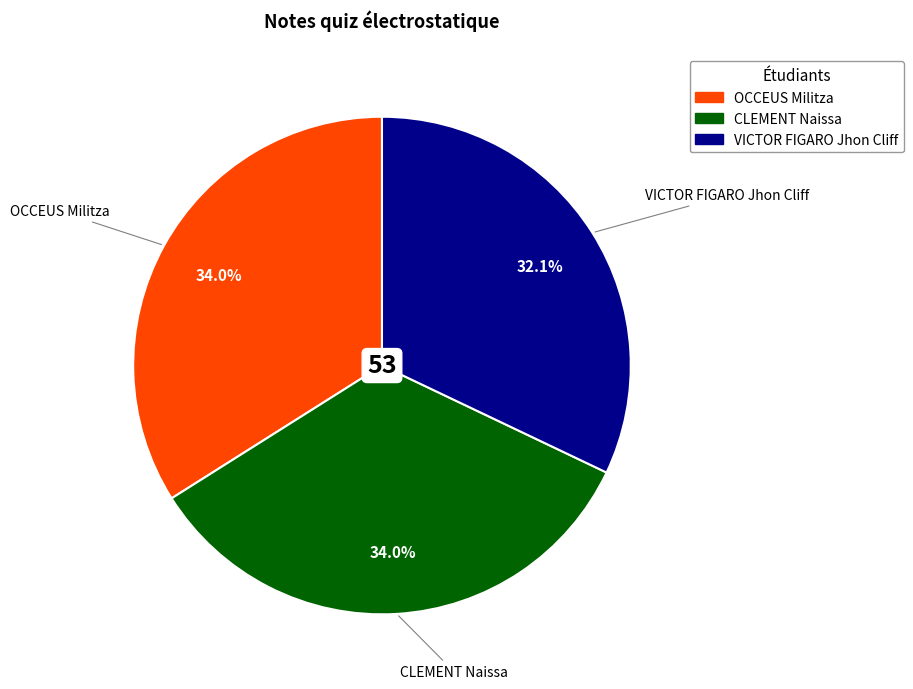

Which category has the smallest portion of the pie?

VICTOR FIGARO Jhon Cliff